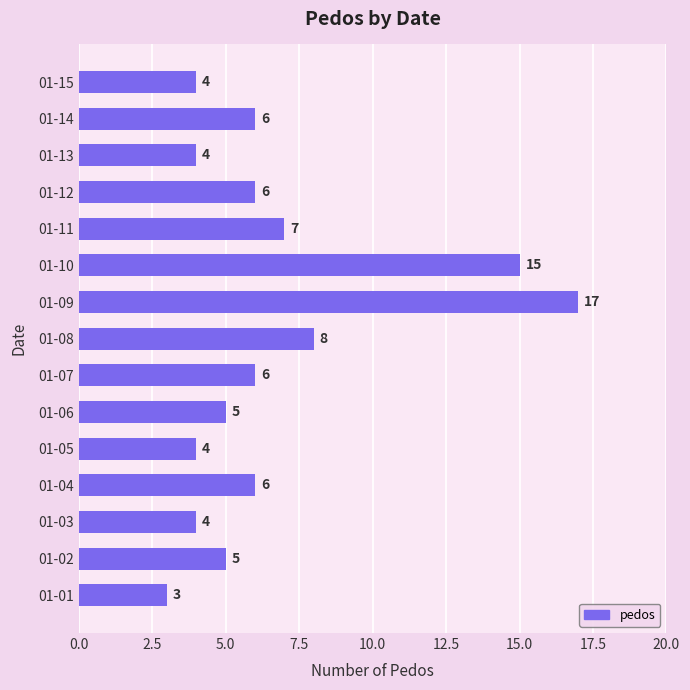

Which label corresponds to the largest value in the chart?

01-09